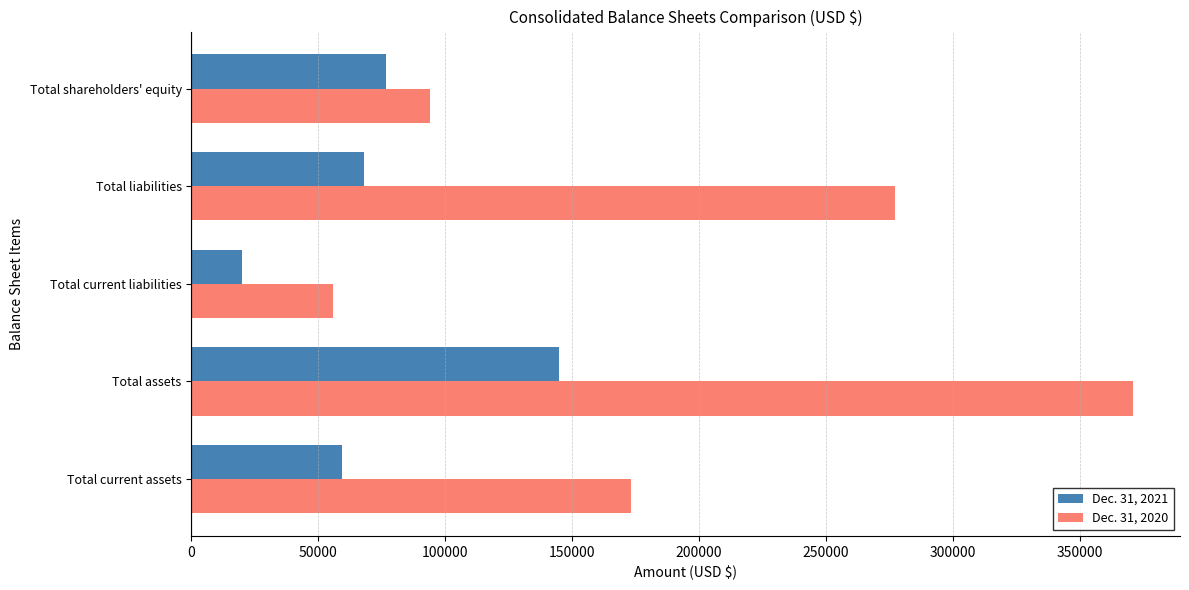

List the labels in order of Dec. 31, 2020 value, largest first.

Total assets, Total liabilities, Total current assets, Total shareholders' equity, Total current liabilities